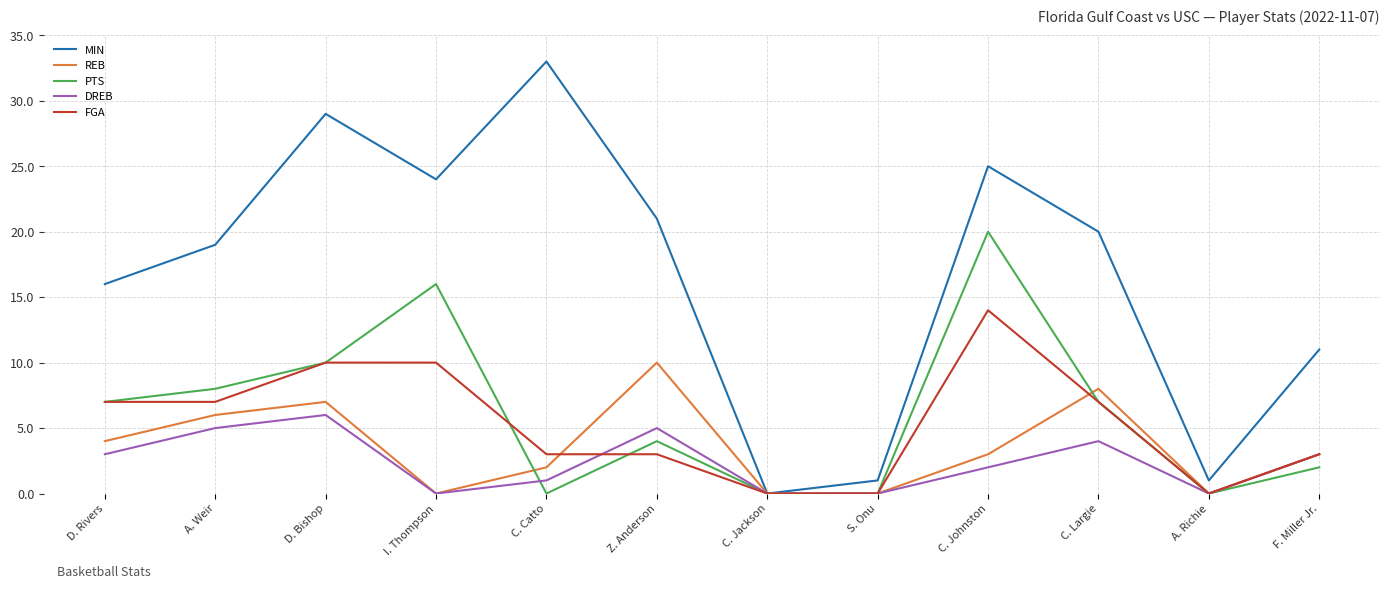

At which category does DREB reach its first local peak?

D. Bishop